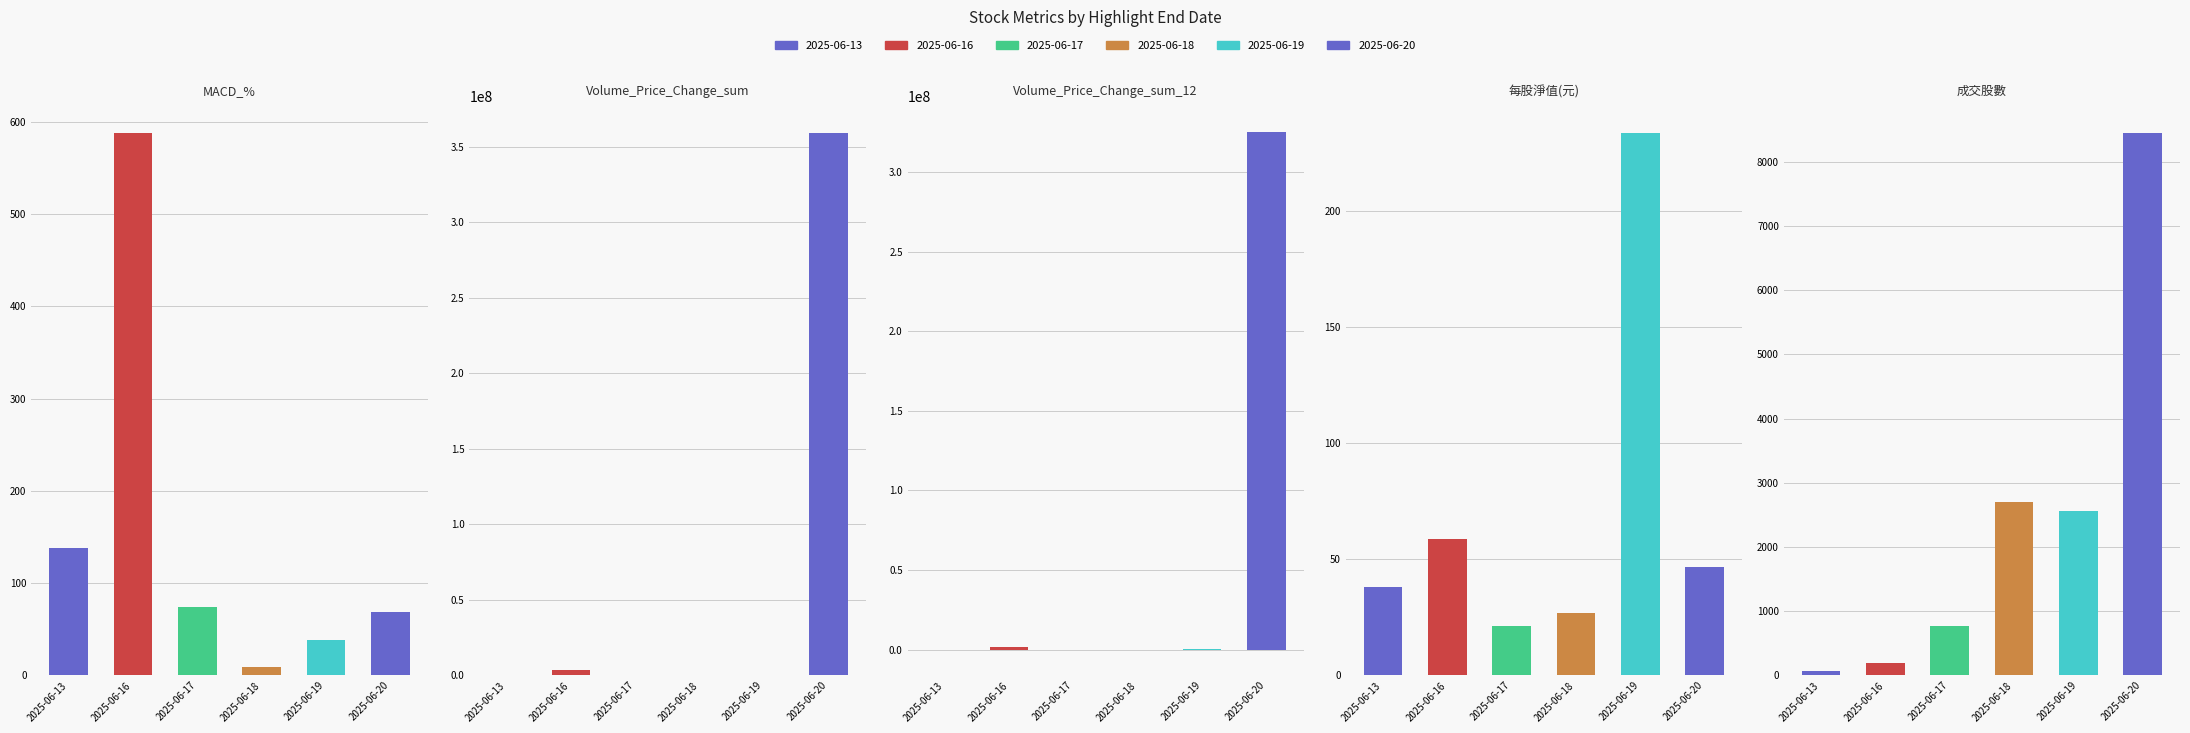

The value of Volume_Price_Change_sum at 2025-06-13 is 375529.1. True or false?

True